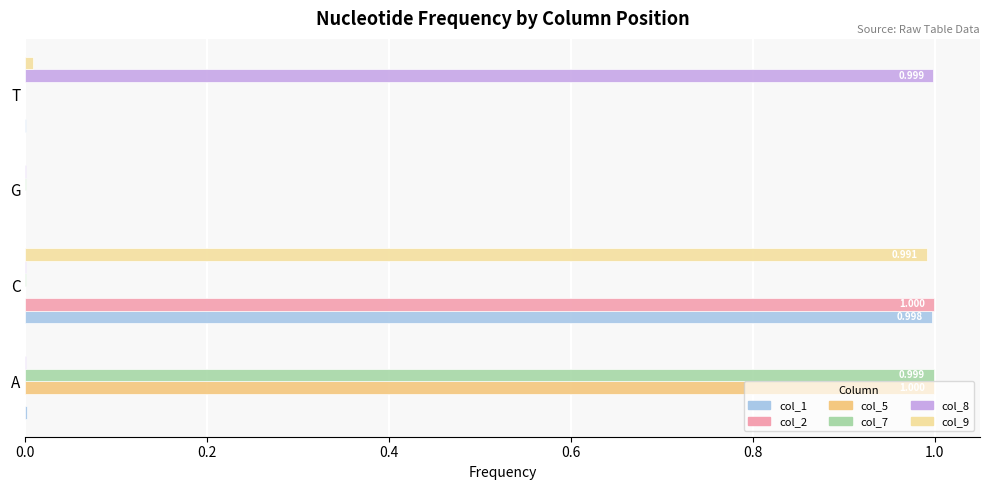

Which category has the highest value in the col_8 series?

T